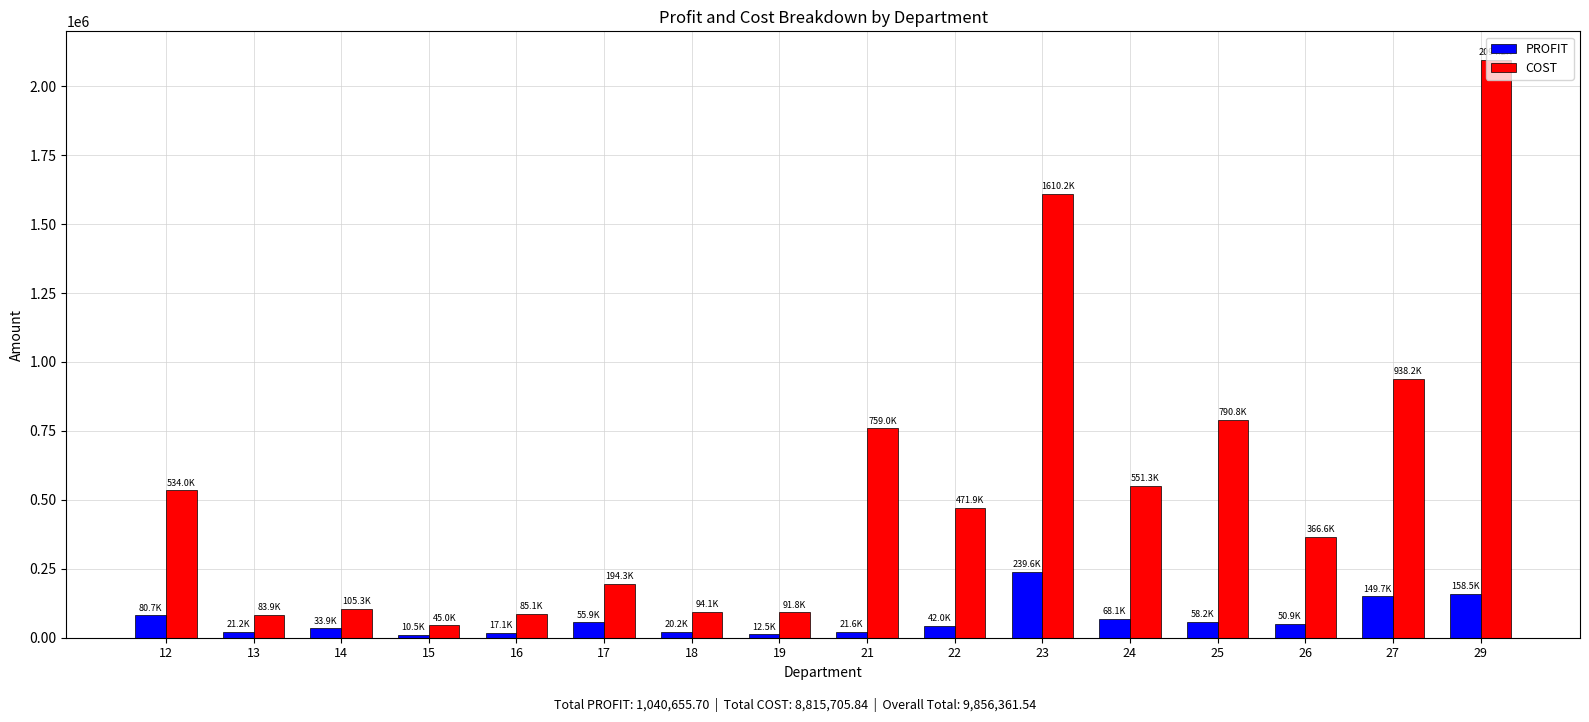

What is the sum of all PROFIT values?

1040655.7